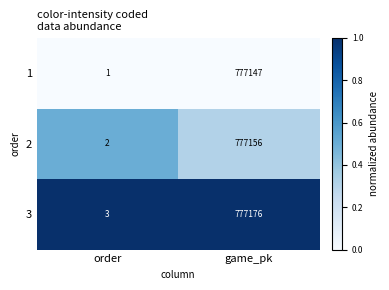

The 2 series shows 777156 at game_pk. True or false?

True